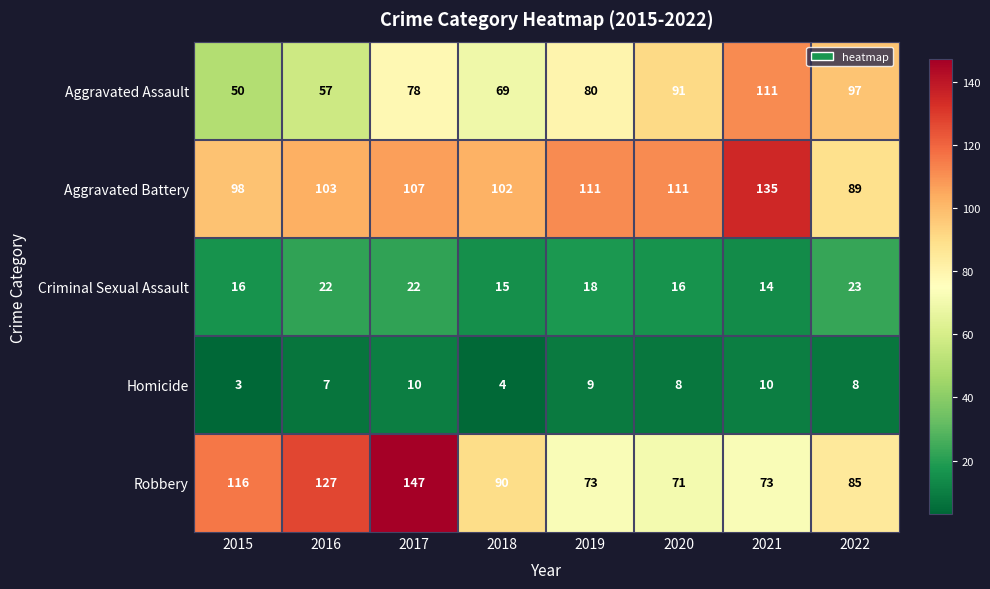

What is the approximate value of Criminal Sexual Assault at 2016?

22